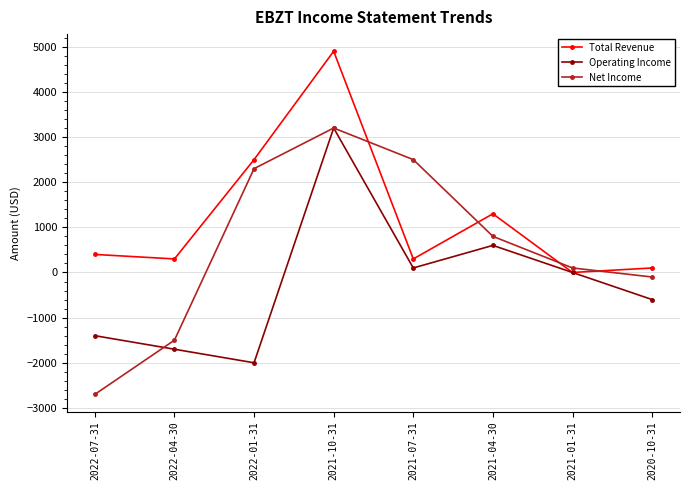

Read the Net Income value at 2022-07-31, to the nearest 50.

-2700